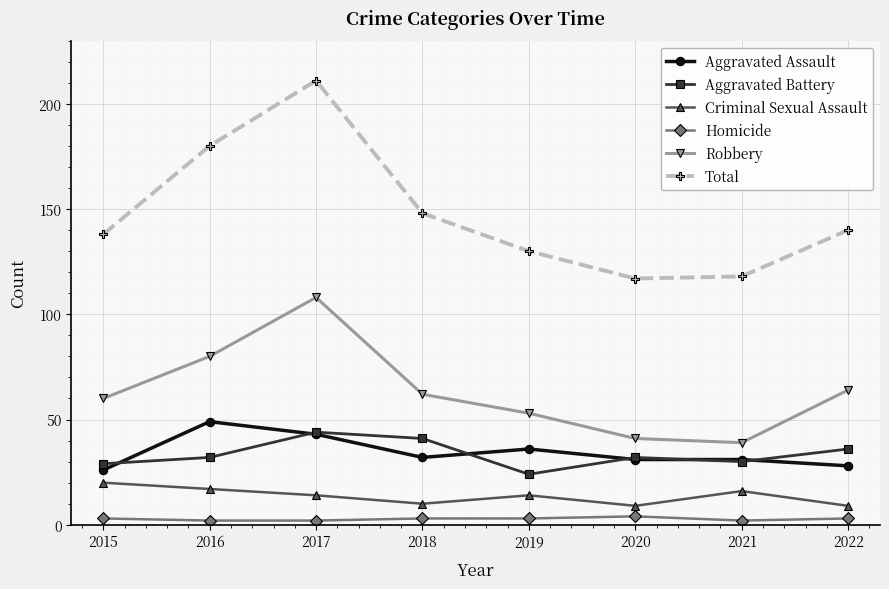

True or false: Homicide and Aggravated Assault cross at least once.

False